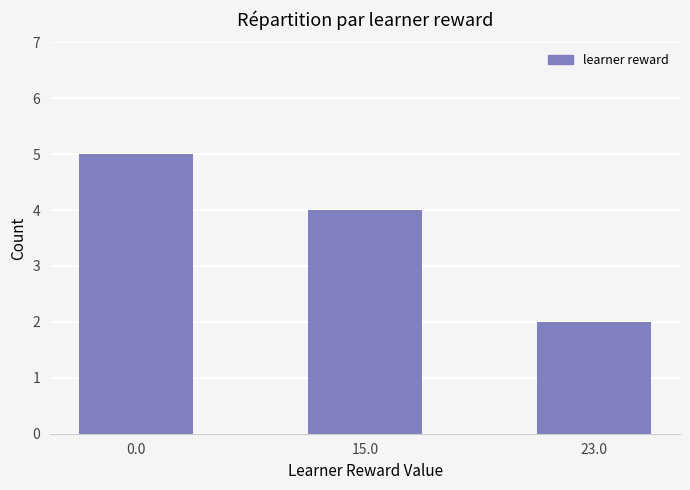

How many values are between 2 and 5?

3